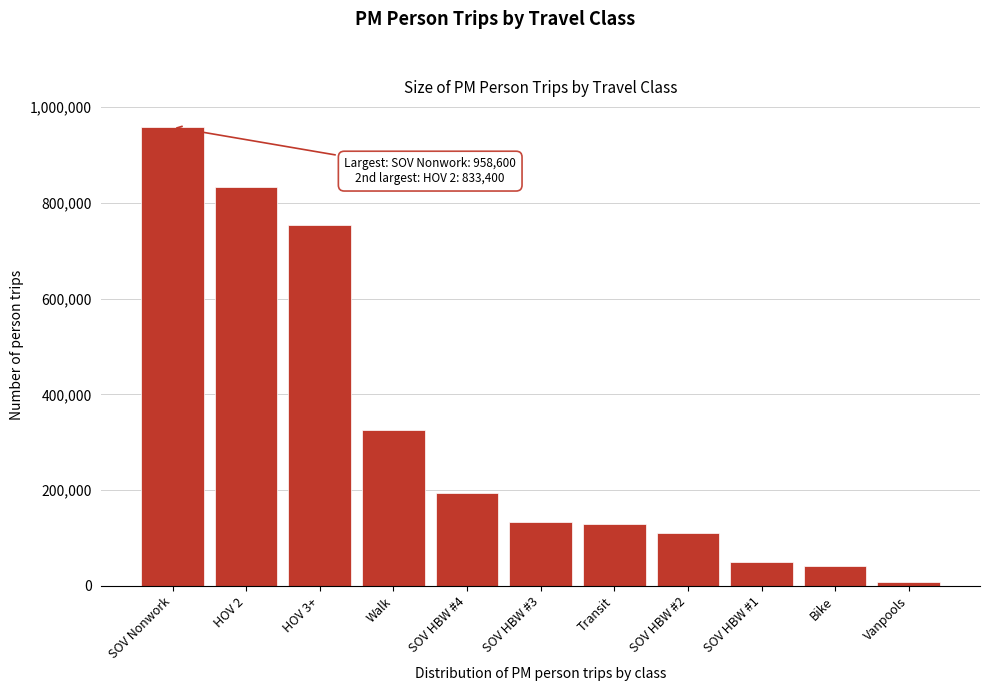

True or false: the data shows 326200 at Walk.

True